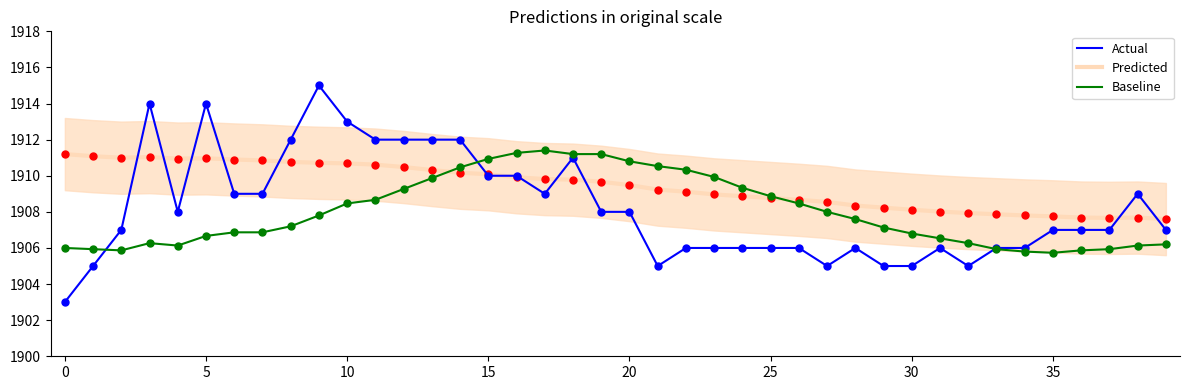

Which series has the largest range (max minus min)?

Actual